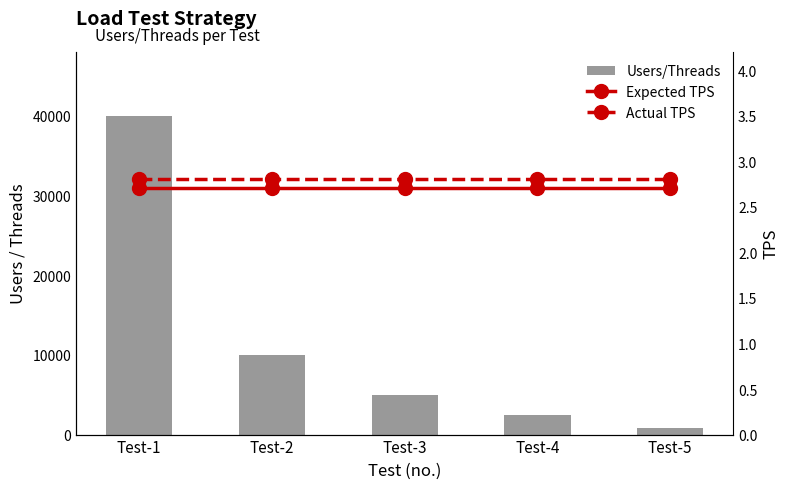

How many categories are shown in the chart?

5